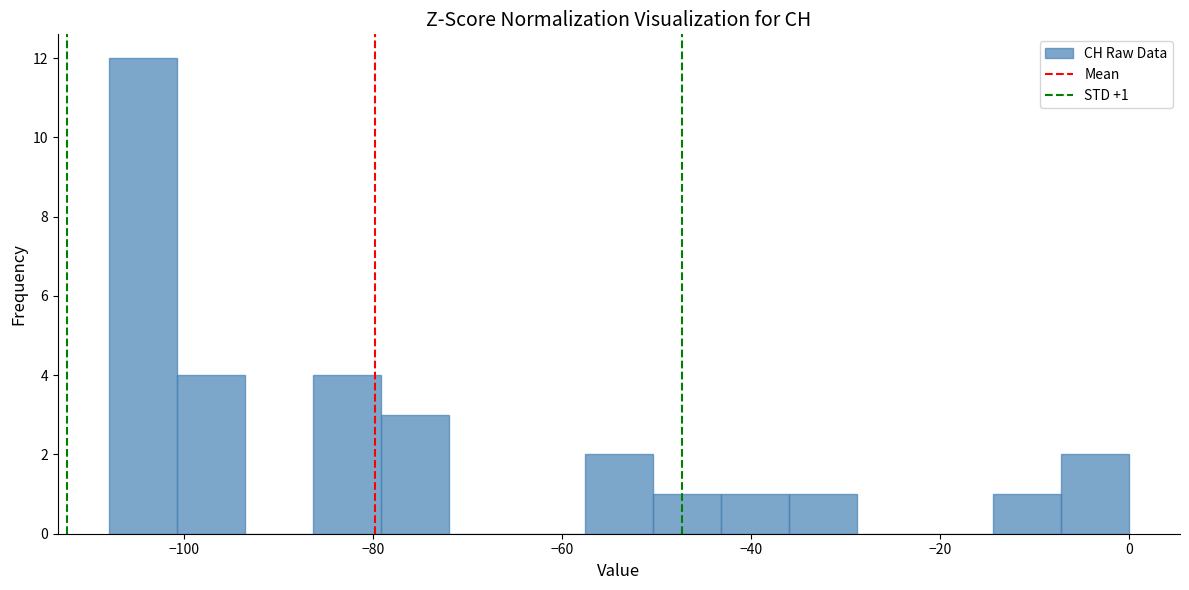

Read against the x-axis, roughly where is the centre of the tallest bar?

-104